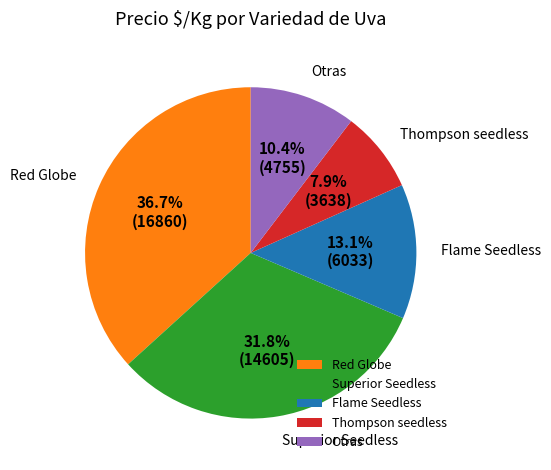

What percentage is NOT represented by Otras?

89.6%